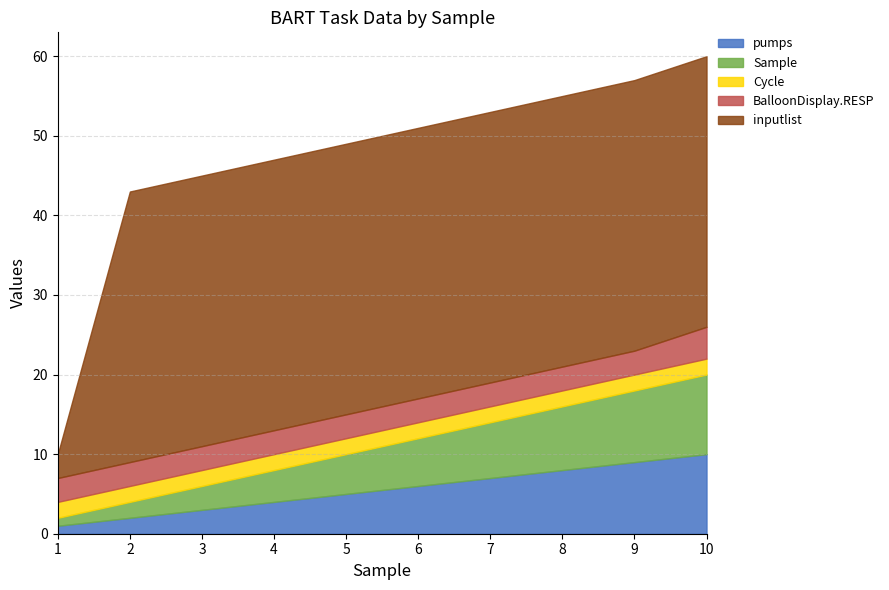

Rank the series by their maximum value, from lowest to highest.

Cycle, BalloonDisplay.RESP, pumps, Sample, inputlist